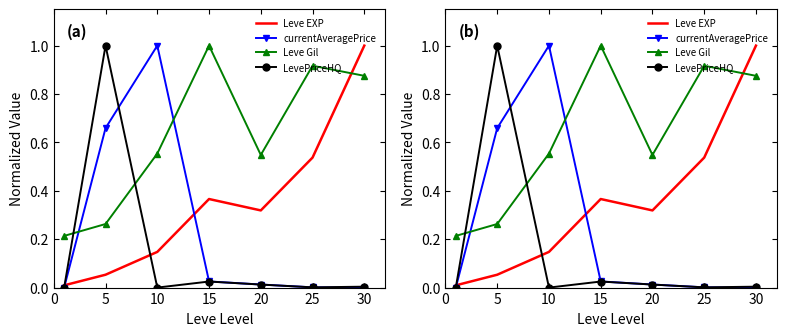

Reading left to right, what are all the values shown in this chart?

Leve EXP: 0.0	0.1	0.1	0.4	0.3	0.5	1.0
currentAveragePrice: 0.0	0.7	1.0	0.0	0.0	0.0	0.0
Leve Gil: 0.2	0.3	0.6	1.0	0.5	0.9	0.9
LevePriceHQ: 0.0	1.0	0.0	0.0	0.0	0.0	0.0